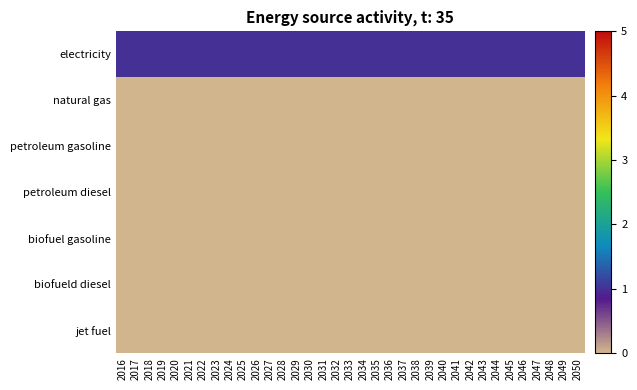

Which series has the largest range (max minus min)?

electricity